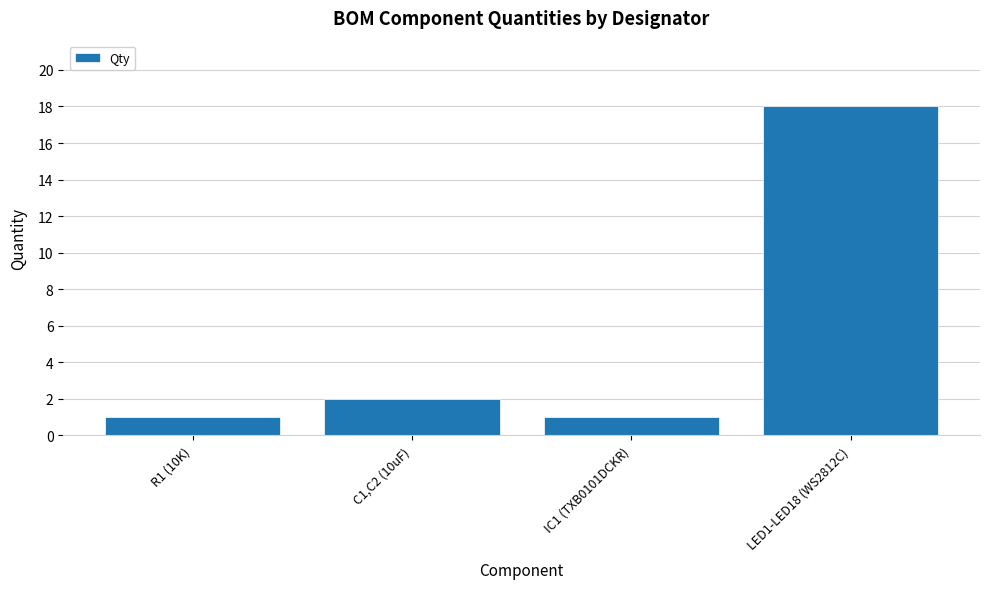

Read the value at LED1-LED18 (WS2812C), to the nearest 10.

20